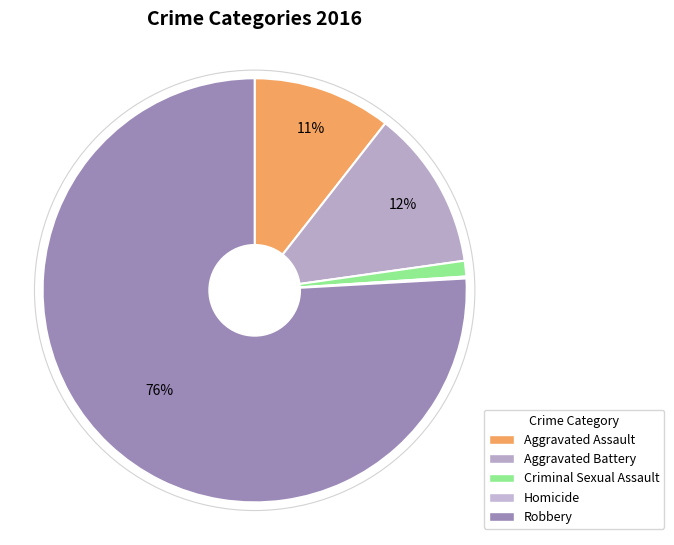

Which category accounts for the majority?

Robbery